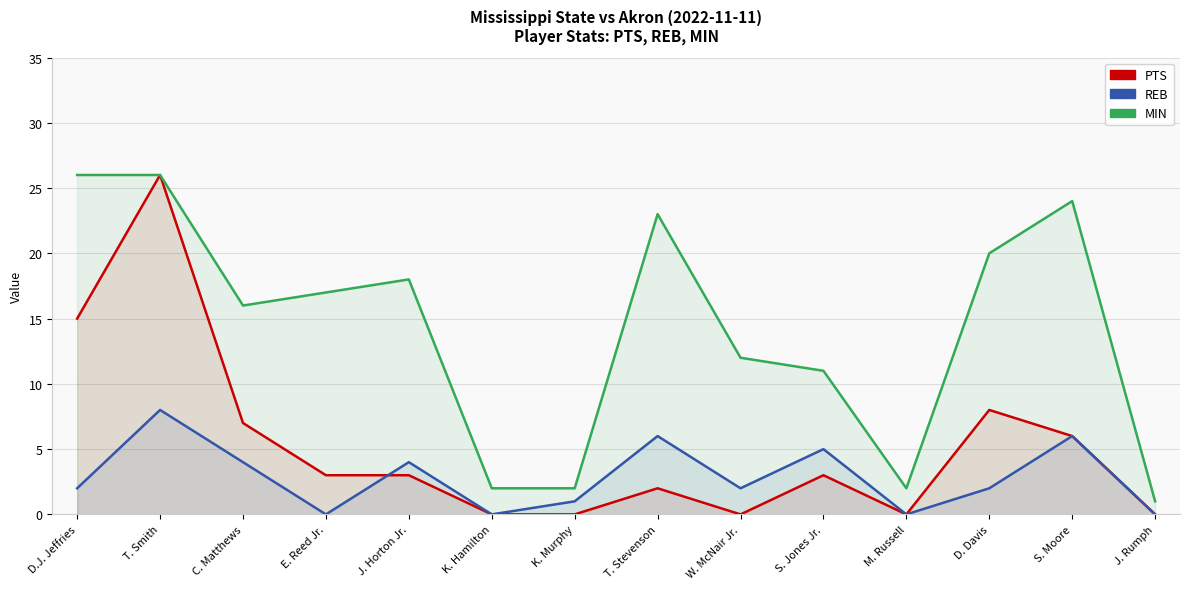

True or false: PTS and REB intersect in this chart.

True